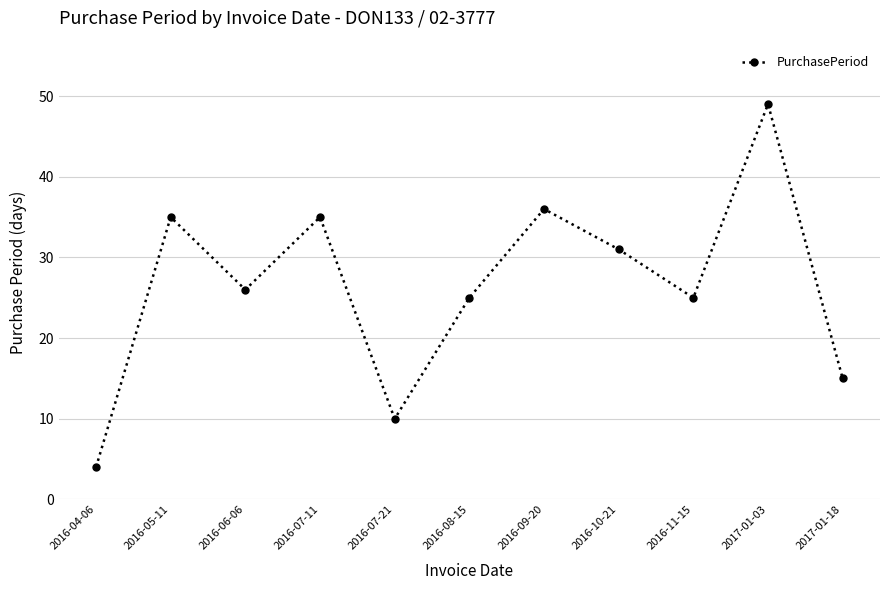

How many data points does each series have?

11